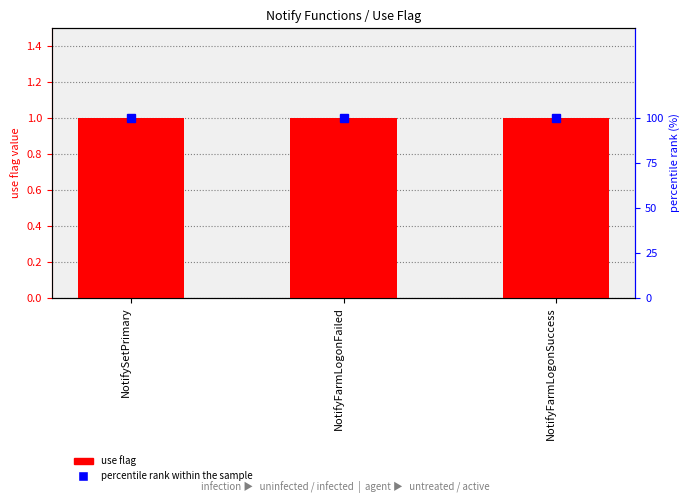

At how many categories does at least one series exceed 83?

3